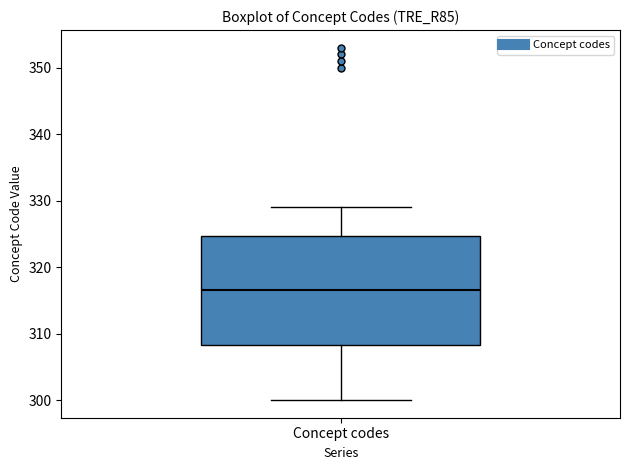

Read this box plot against the y-axis: the position of the median line, the range covered by the box, and the ends of both whiskers. The values are not printed on the chart, so give them approximately, as read against the axis.

median 317, box 308 to 325, whiskers 300 to 329